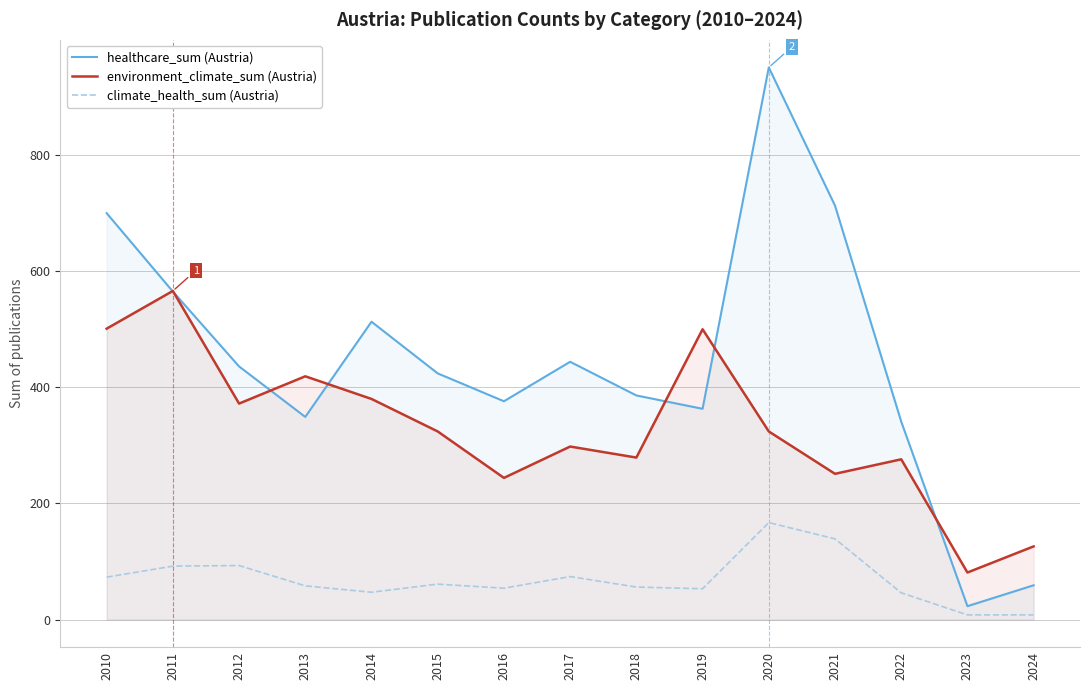

Rank the series by their maximum value, from highest to lowest.

healthcare_sum (Austria), environment_climate_sum (Austria), climate_health_sum (Austria)